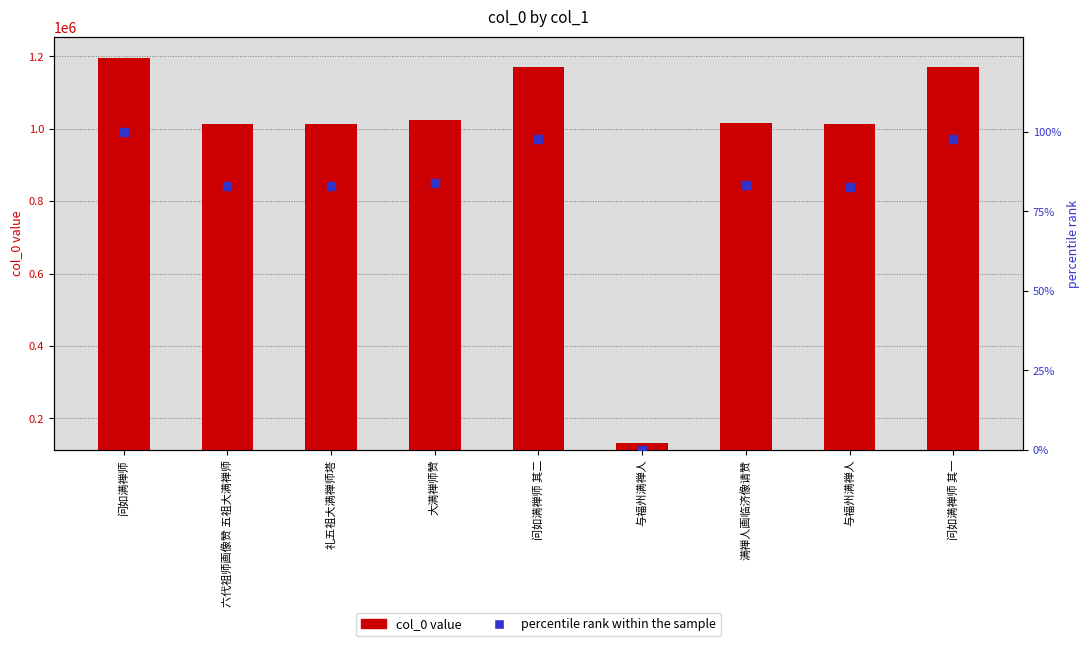

Which series has the widest spread of Y values?

col_0 value